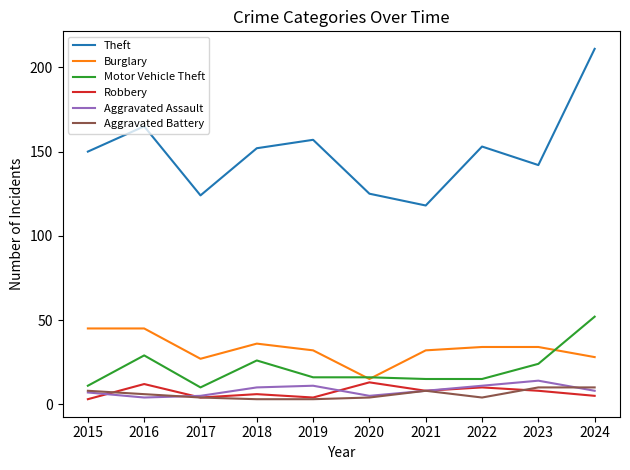

Is it true that Burglary equals 75 at 2016?

False